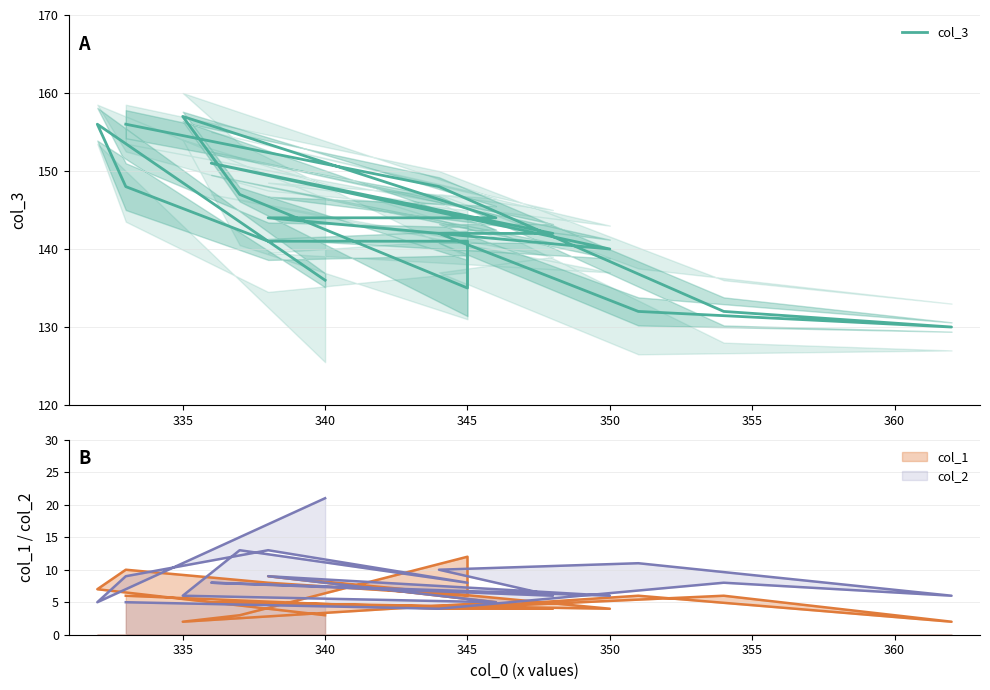

What is the approximate value at 345?

141